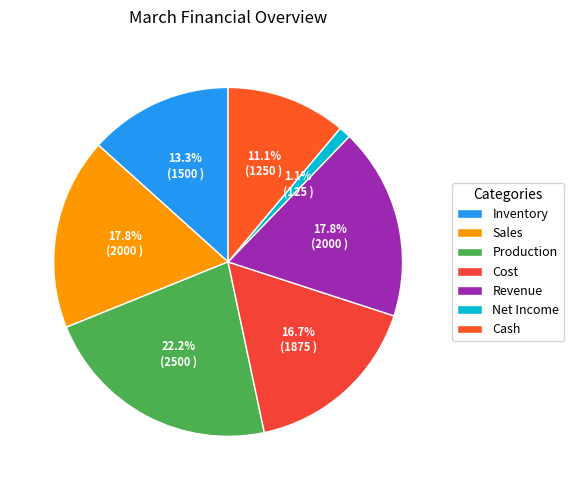

True or false: Net Income accounts for 1% of the total.

True